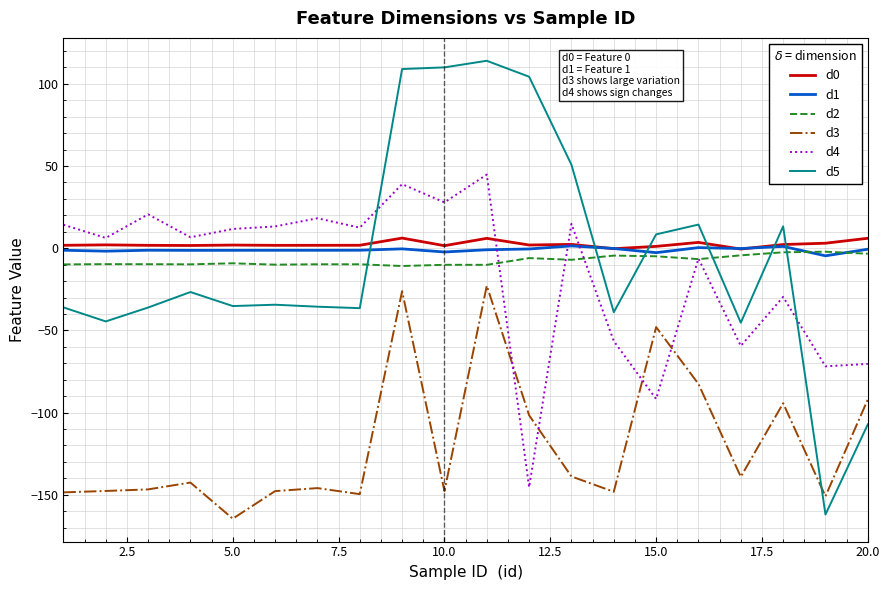

What is the smallest value displayed?

-164.6